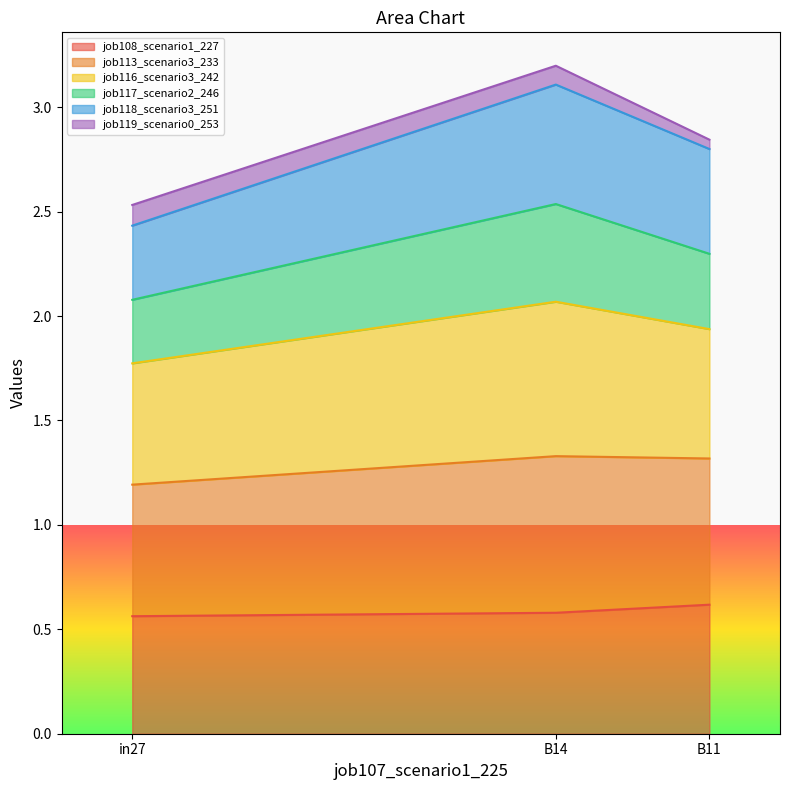

Count the job118_scenario3_251 values in the range 2 to 3.

2